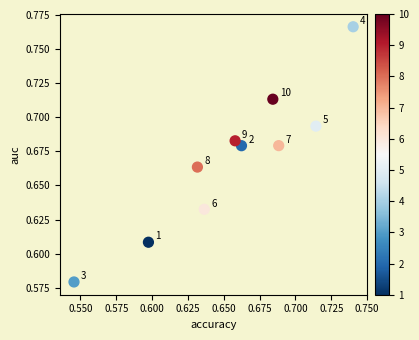

How many data points are displayed?

10